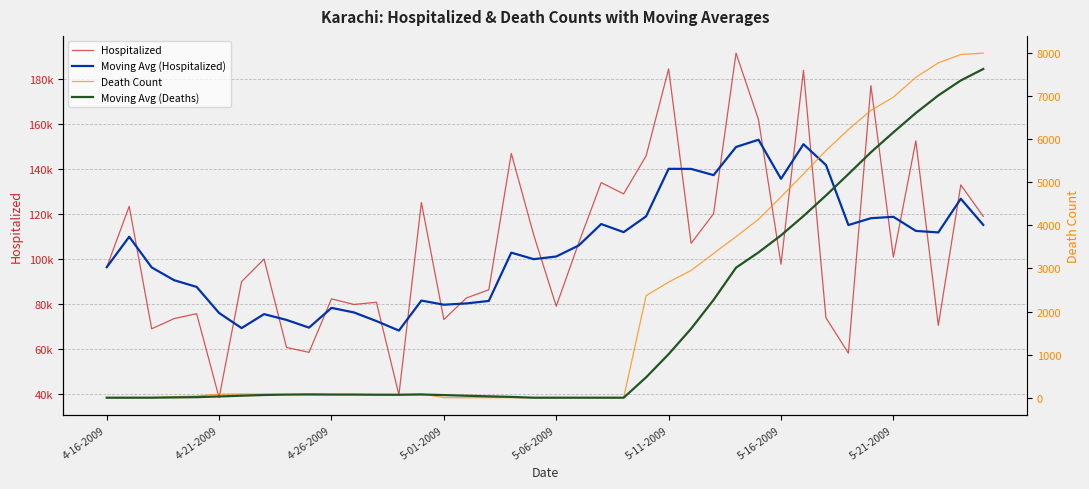

True or false: Moving Avg (Hospitalized) and Moving Avg (Deaths) intersect in this chart.

False